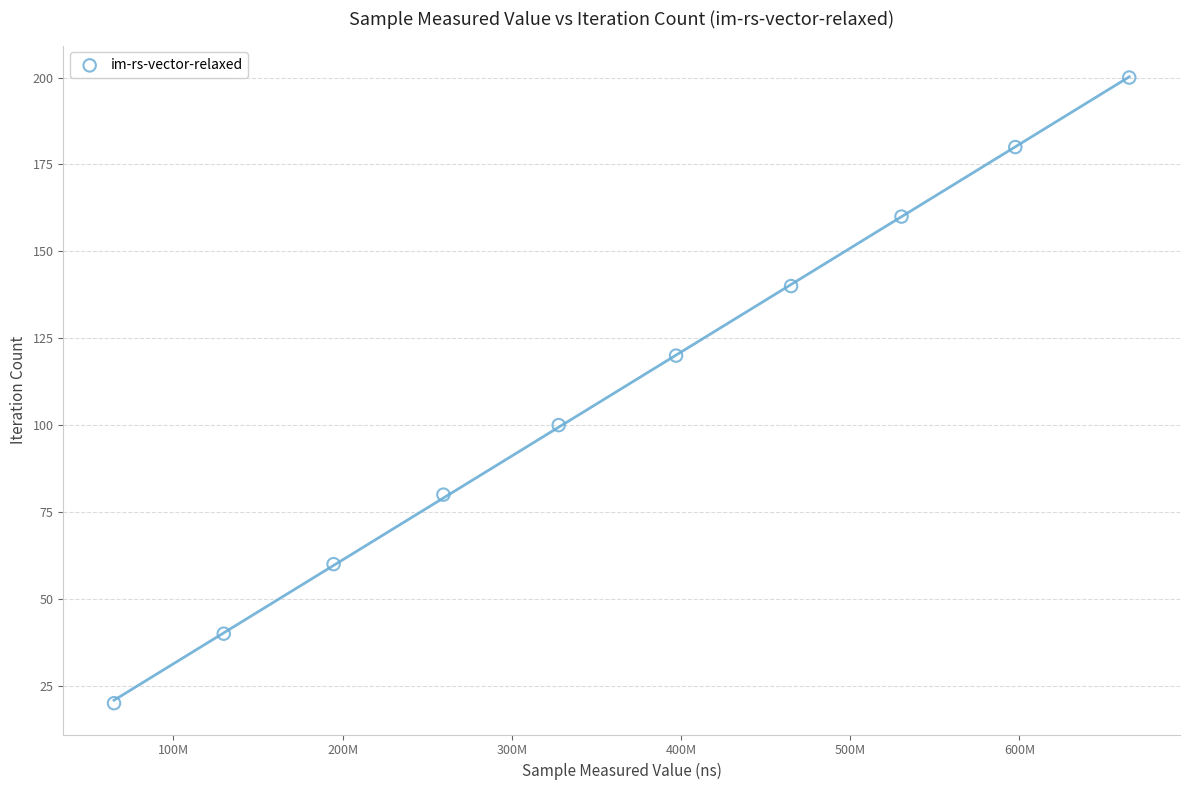

What is the average Y value?

110